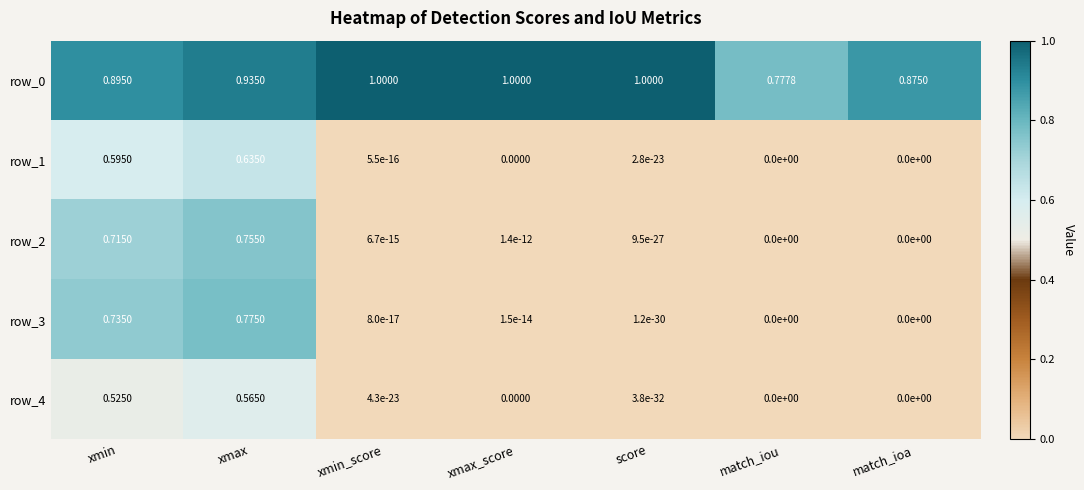

Count the number of data series in this chart.

5